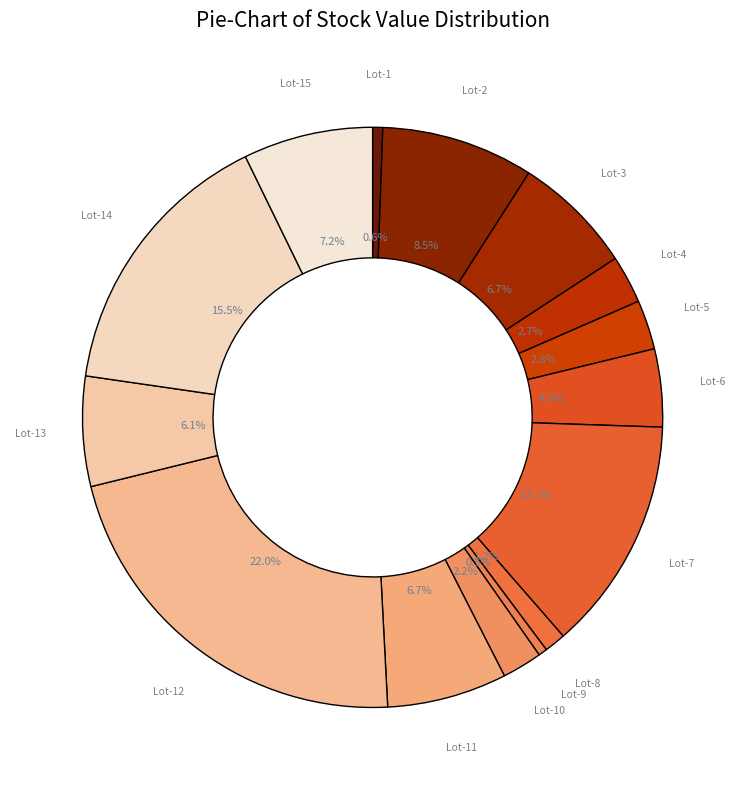

How many slices are in this pie chart?

15